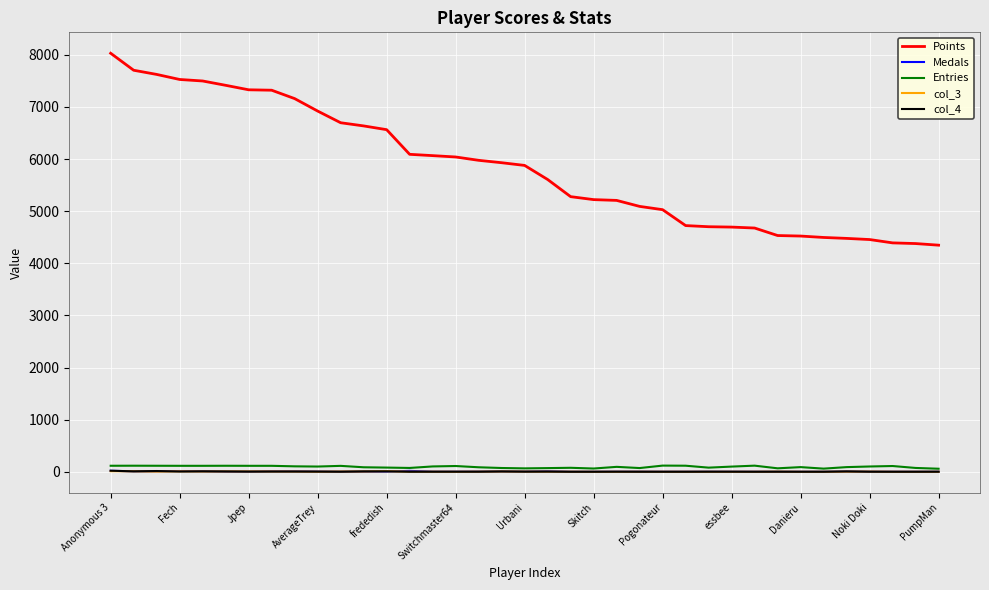

Which series has the largest total across all categories?

Points